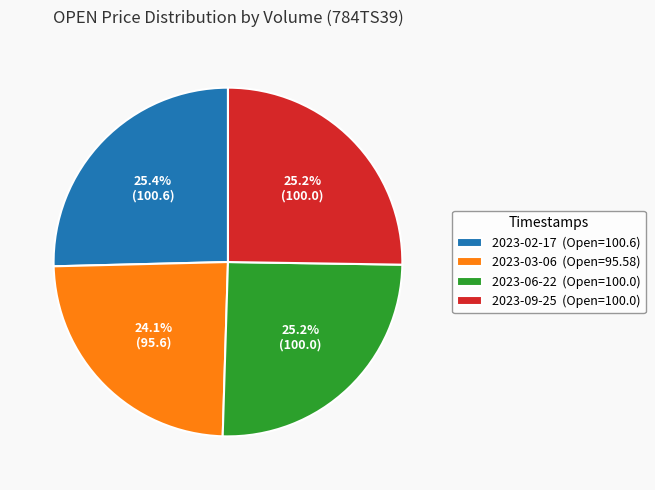

Is there any slice that represents more than half of the pie?

No